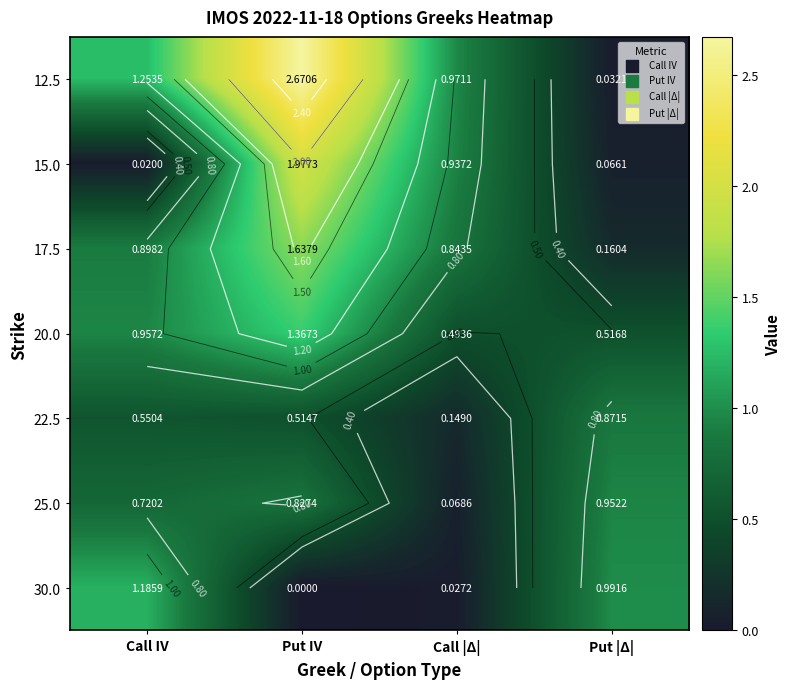

Which series has the largest total across all categories?

12.5